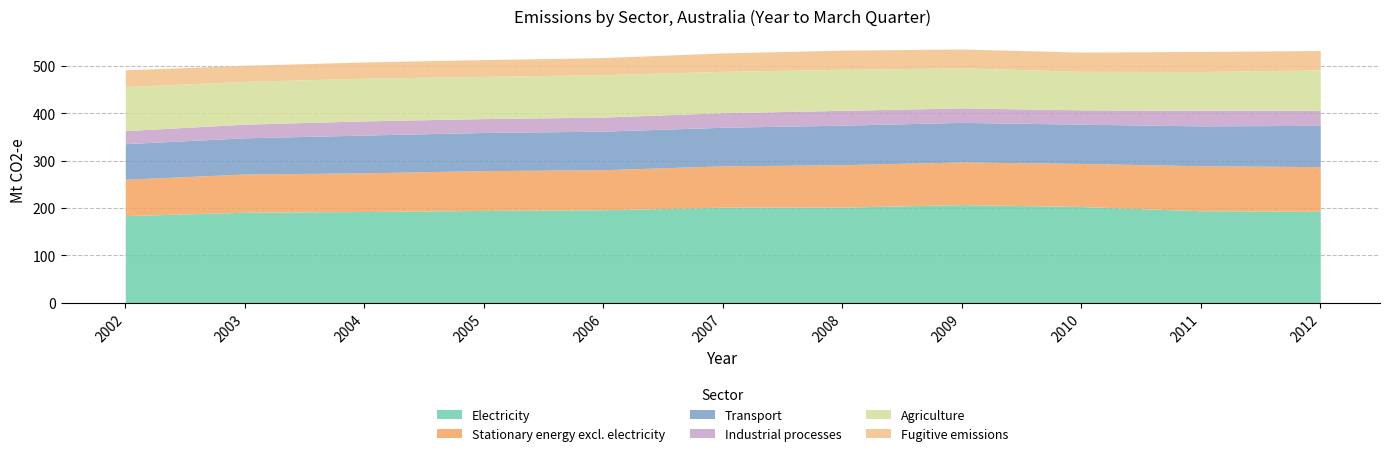

True or false: Stationary energy excl. electricity has more than 2 interior local peaks.

False